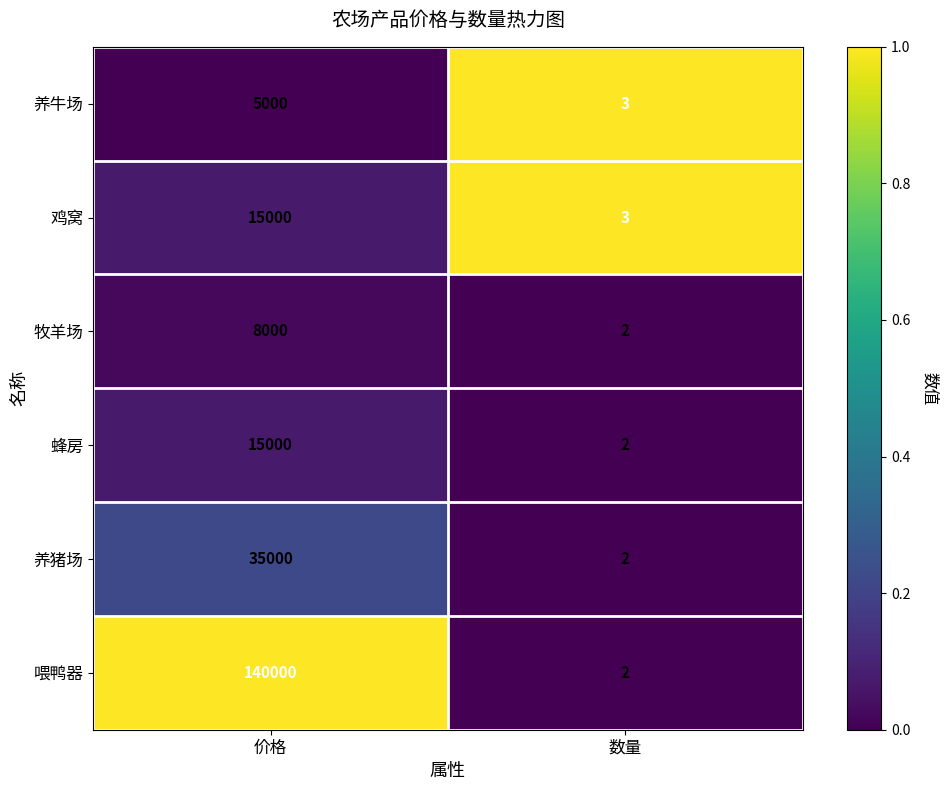

What is the highest value of the 牧羊场 series?

8000